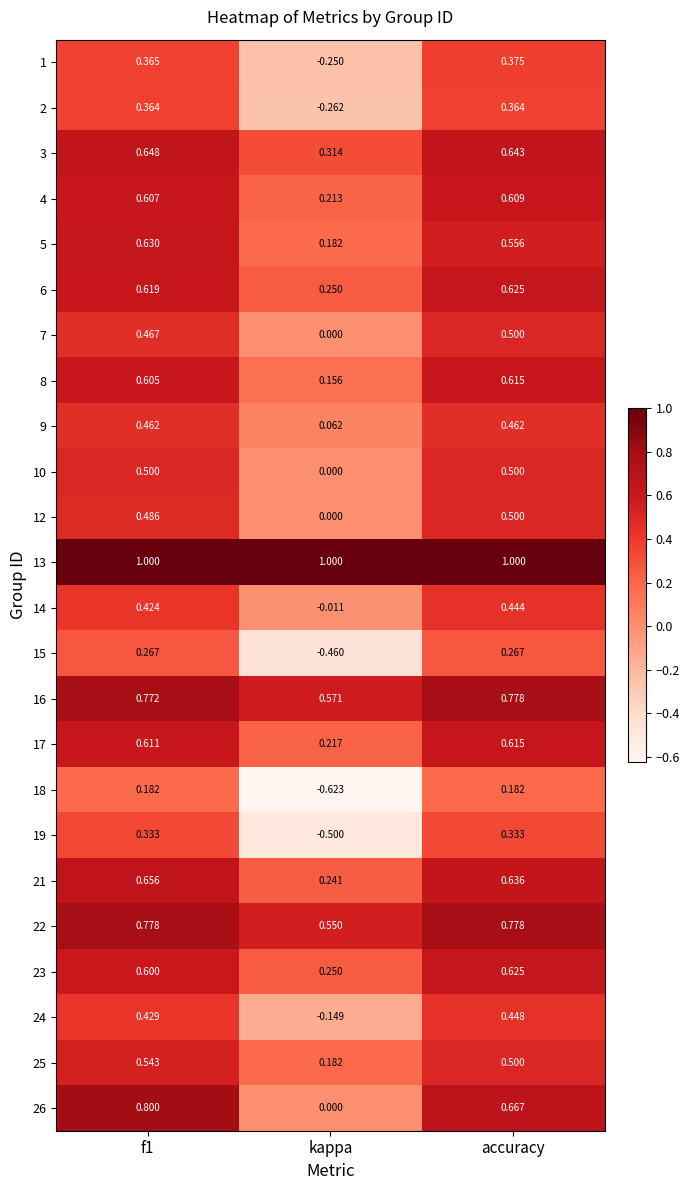

Where is 22 nearest to the value 0?

kappa